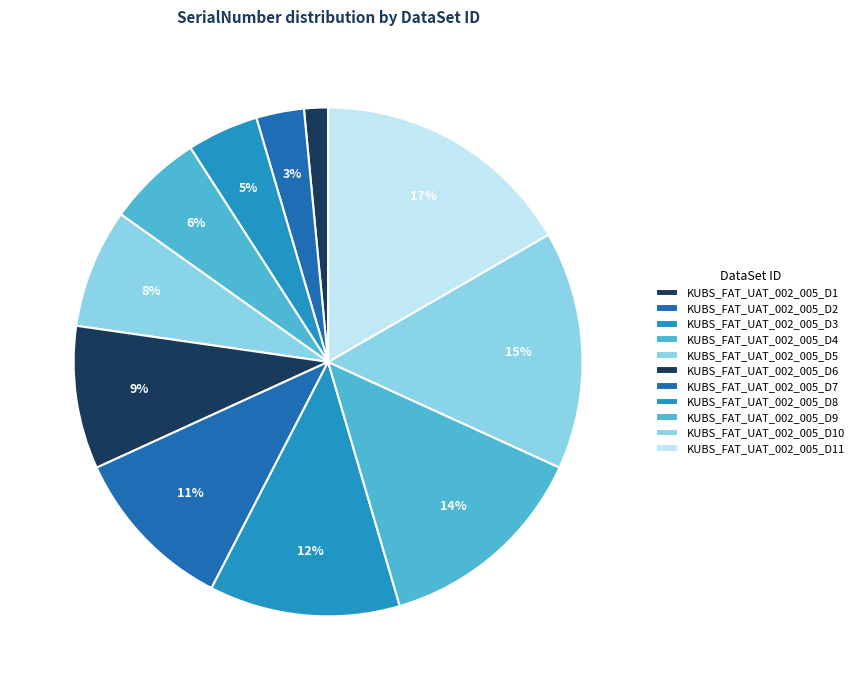

Rank the categories by value from lowest to highest.

KUBS_FAT_UAT_002_005_D1, KUBS_FAT_UAT_002_005_D2, KUBS_FAT_UAT_002_005_D3, KUBS_FAT_UAT_002_005_D4, KUBS_FAT_UAT_002_005_D5, KUBS_FAT_UAT_002_005_D6, KUBS_FAT_UAT_002_005_D7, KUBS_FAT_UAT_002_005_D8, KUBS_FAT_UAT_002_005_D9, KUBS_FAT_UAT_002_005_D10, KUBS_FAT_UAT_002_005_D11